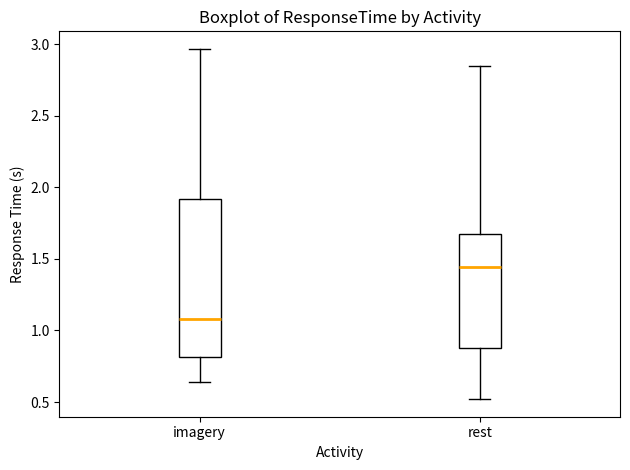

Where does the upper whisker of the box for imagery end on the y-axis? The values are not printed on the chart, so give them approximately, as read against the axis.

2.95